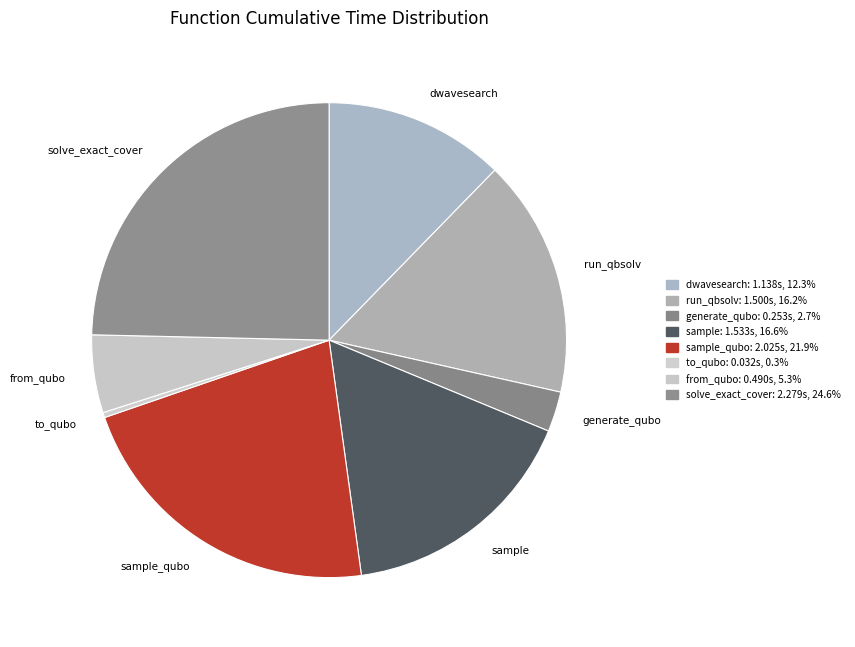

Rank the categories by value from lowest to highest.

to_qubo, generate_qubo_numpy_multi_processing, from_qubo, dwave_qbsolv.dwavesearch, dwave_qbsolv.qbsolv_binding.run_qbsolv, sample, sample_qubo, solve_exact_cover